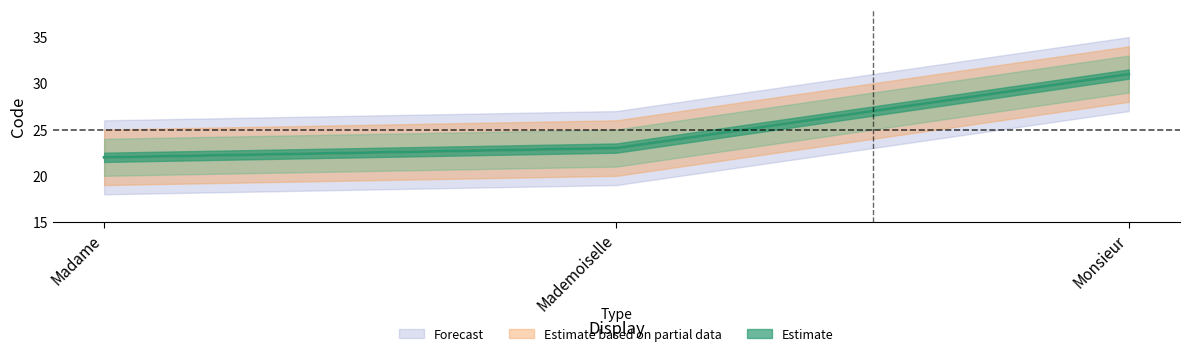

At which label does Forecast reach its minimum?

Madame